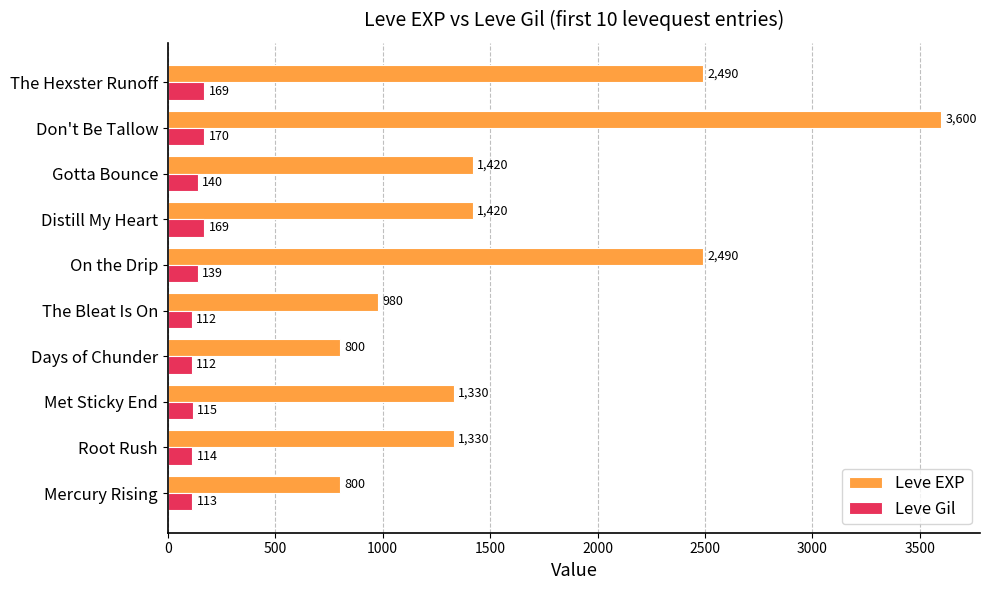

Which series has the largest range (max minus min)?

Leve EXP